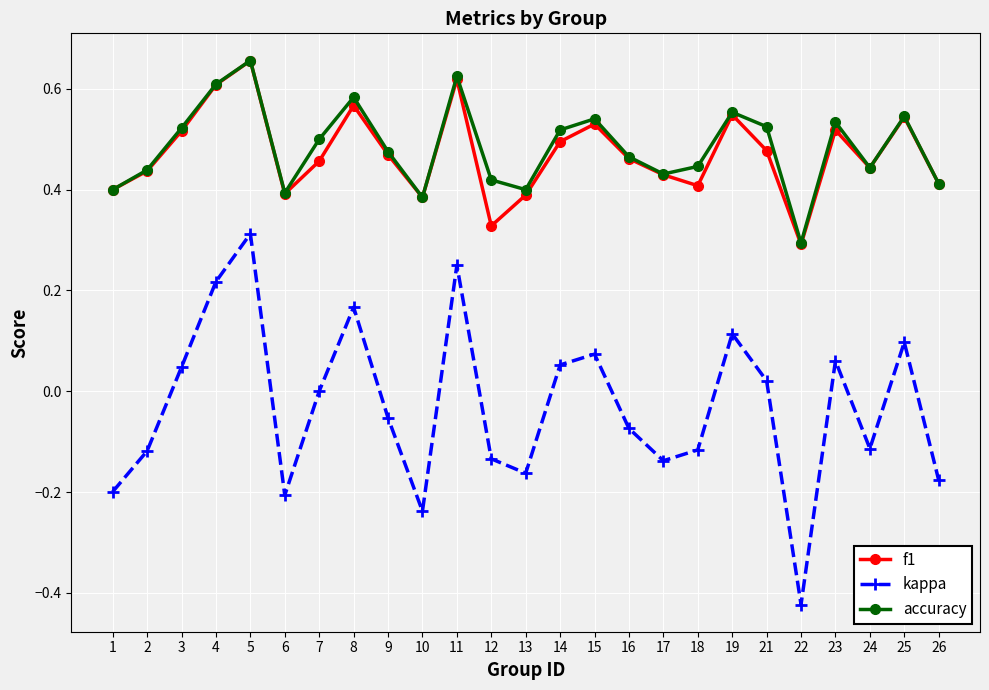

True or false: kappa and accuracy cross at least once.

False